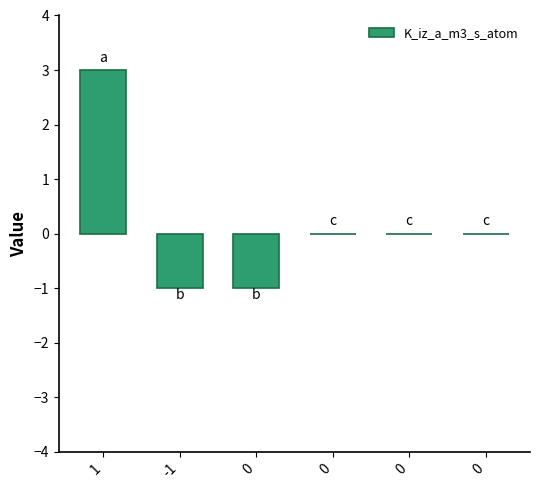

The chart shows a value of -1 at -1. True or false?

True